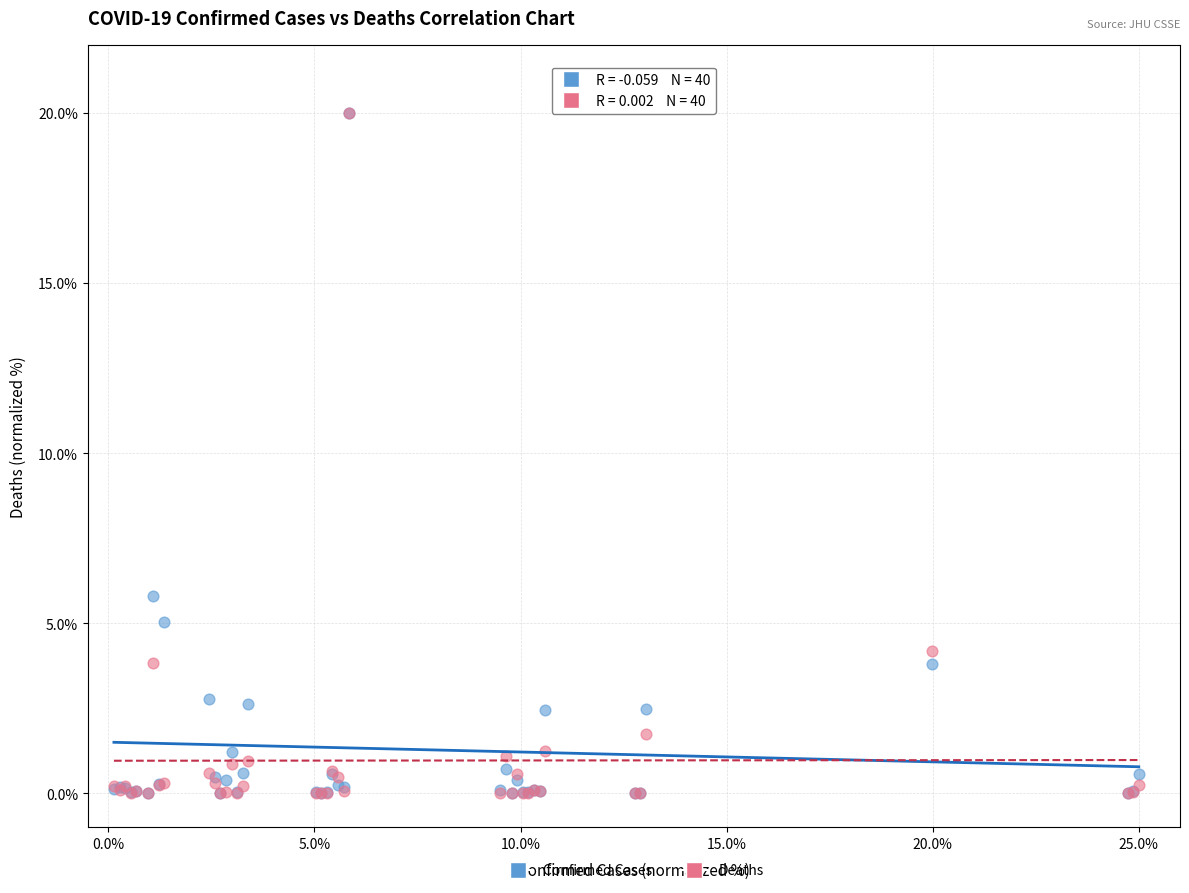

In the Deaths series, what Y value is closest to 10?

4.2